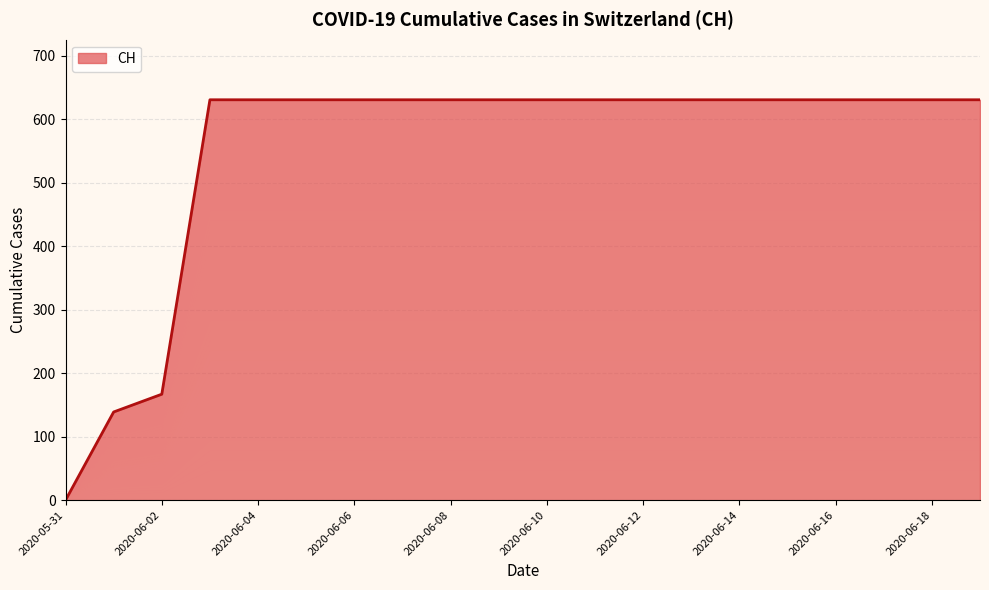

Rank the categories by value from highest to lowest.

2020-06-03, 2020-06-04, 2020-06-05, 2020-06-06, 2020-06-07, 2020-06-08, 2020-06-09, 2020-06-10, 2020-06-11, 2020-06-12, 2020-06-13, 2020-06-14, 2020-06-15, 2020-06-16, 2020-06-17, 2020-06-18, 2020-06-19, 2020-06-02, 2020-06-01, 2020-05-31